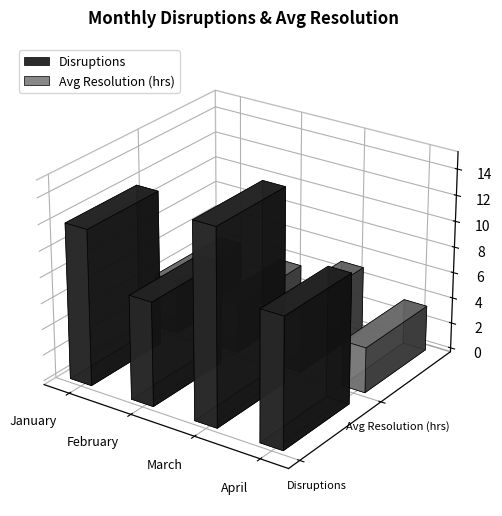

What is the difference between the second highest and second lowest values in the Avg Resolution (hrs) series?

0.4